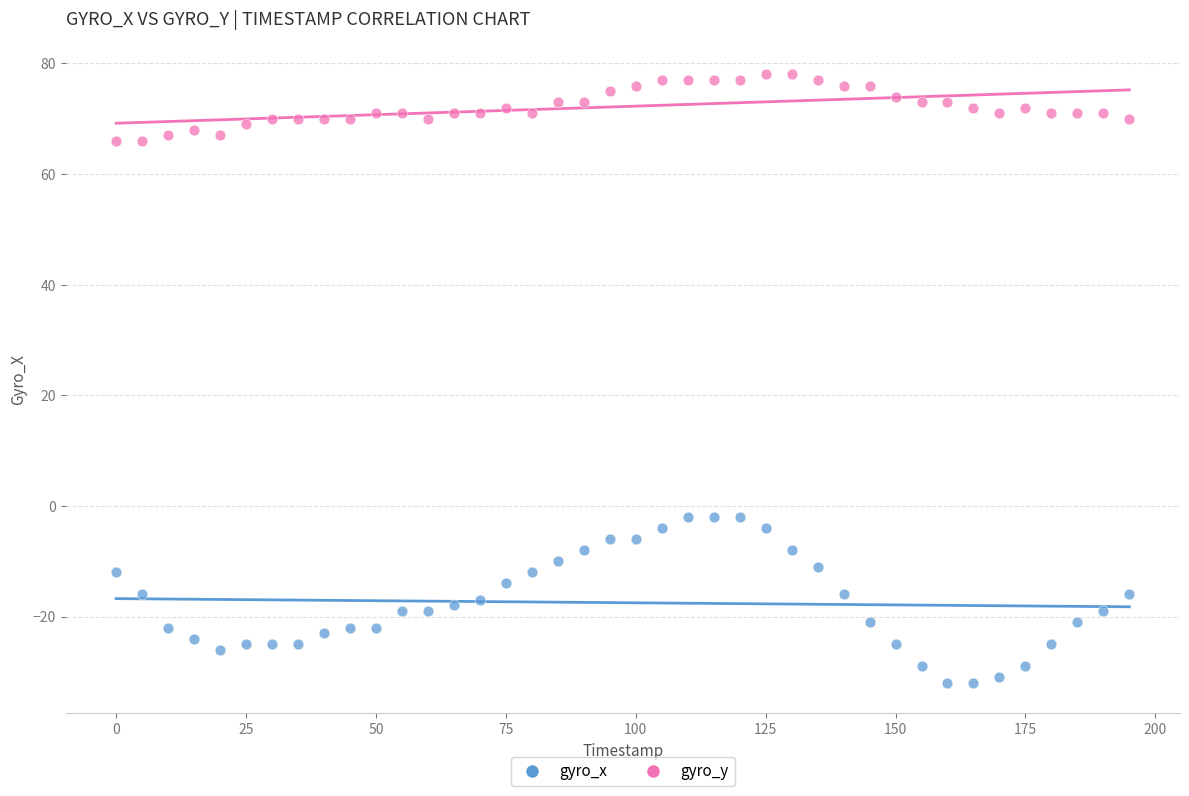

Which series contains the highest Y value?

gyro_y